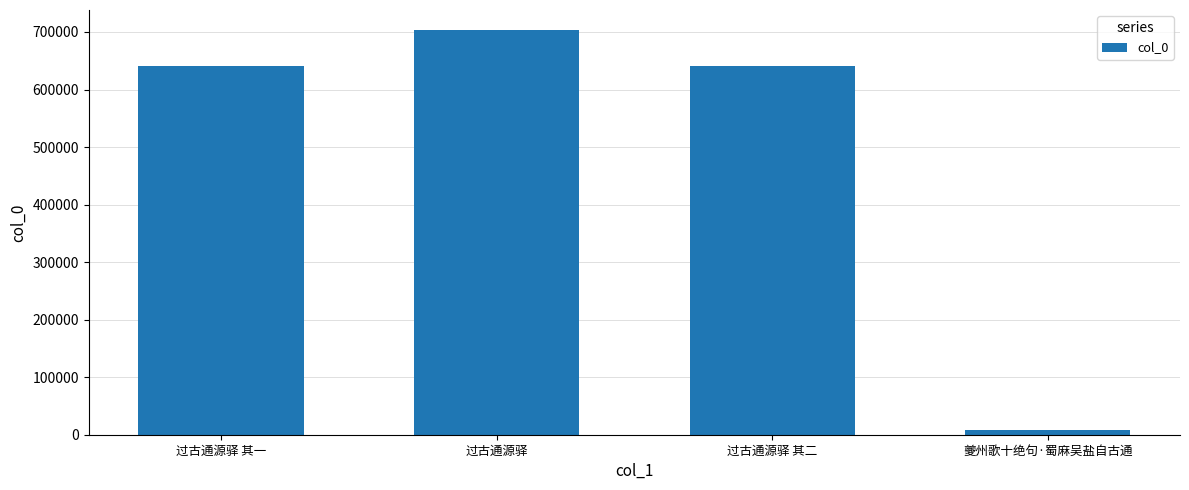

What is the difference between the maximum and second lowest values?

63040